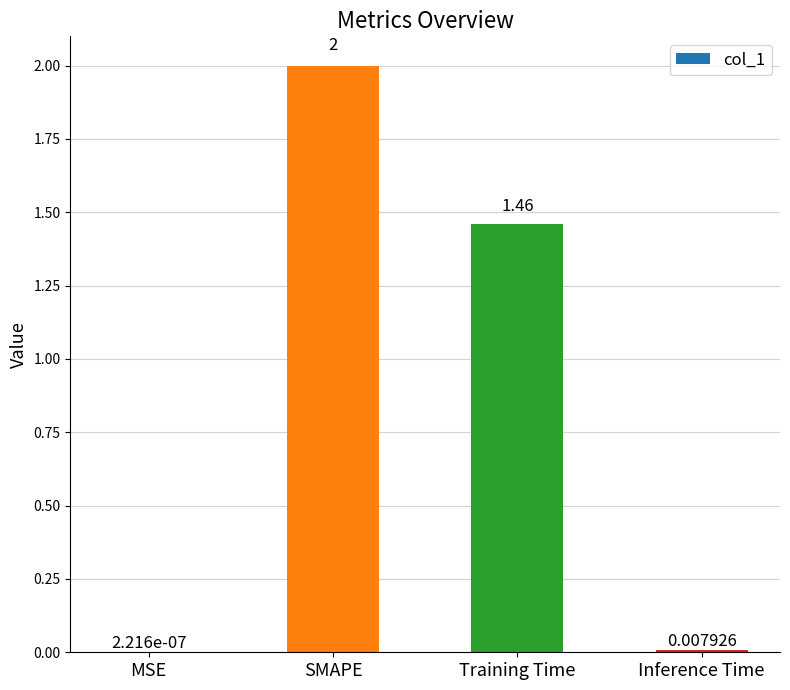

Between Training Time and Inference Time, which is larger?

Training Time